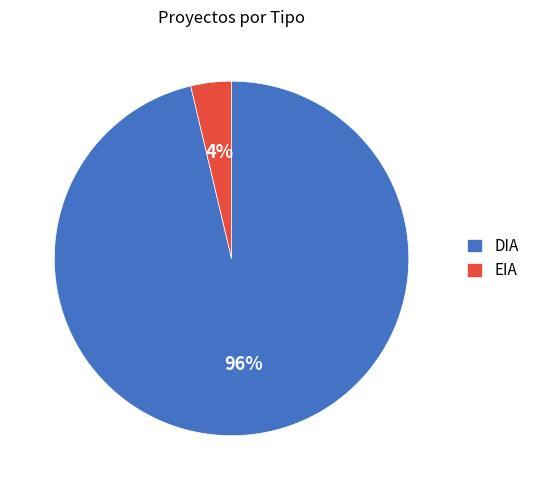

Do EIA and DIA together represent more than half of the pie?

Yes